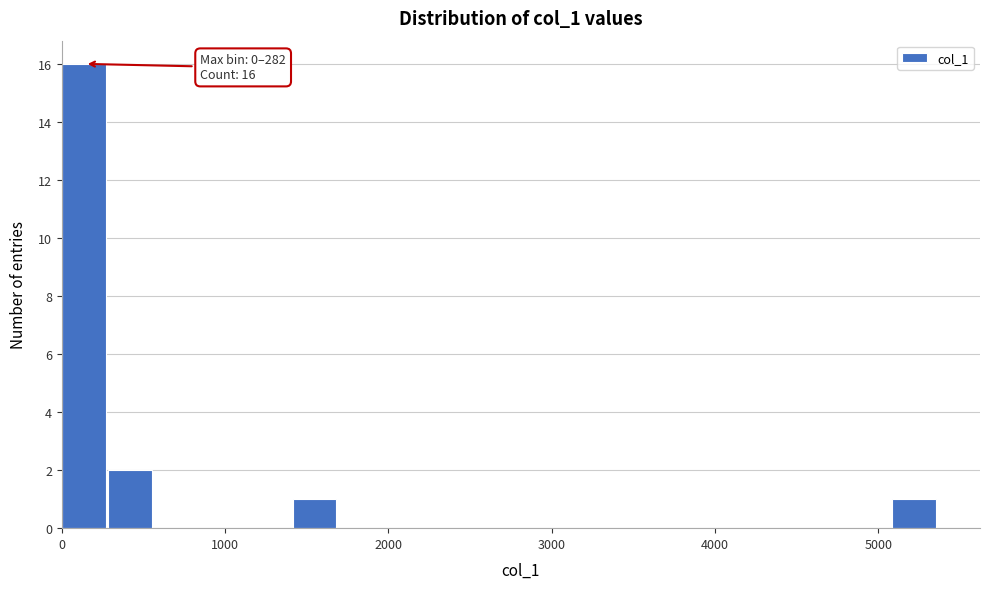

Around what value on the x-axis is the tallest bar? Give the approximate position of its centre, as read against the axis.

100